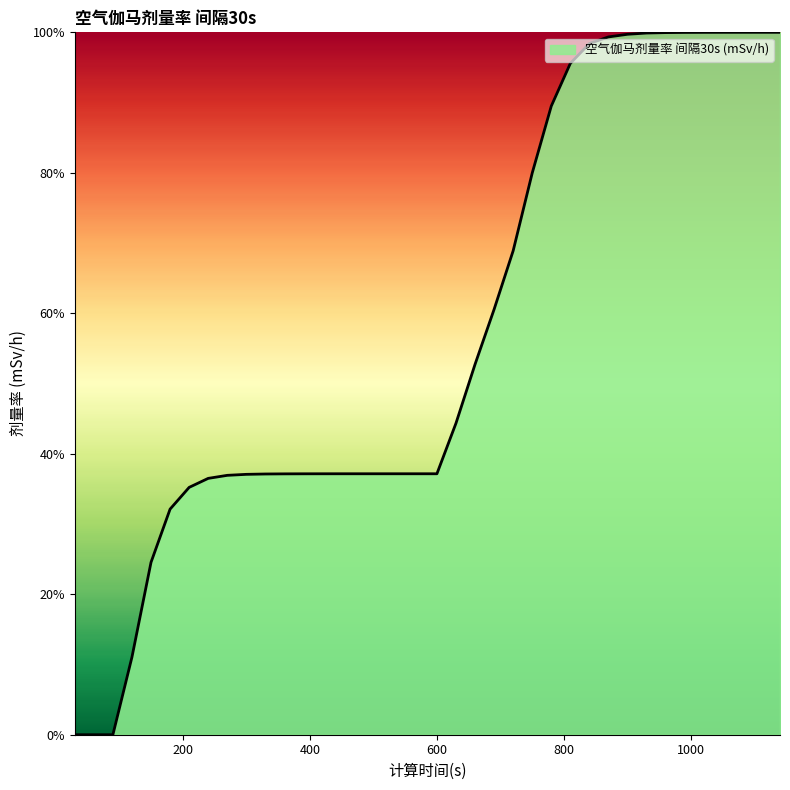

What is the maximum value shown in the chart?

100.0